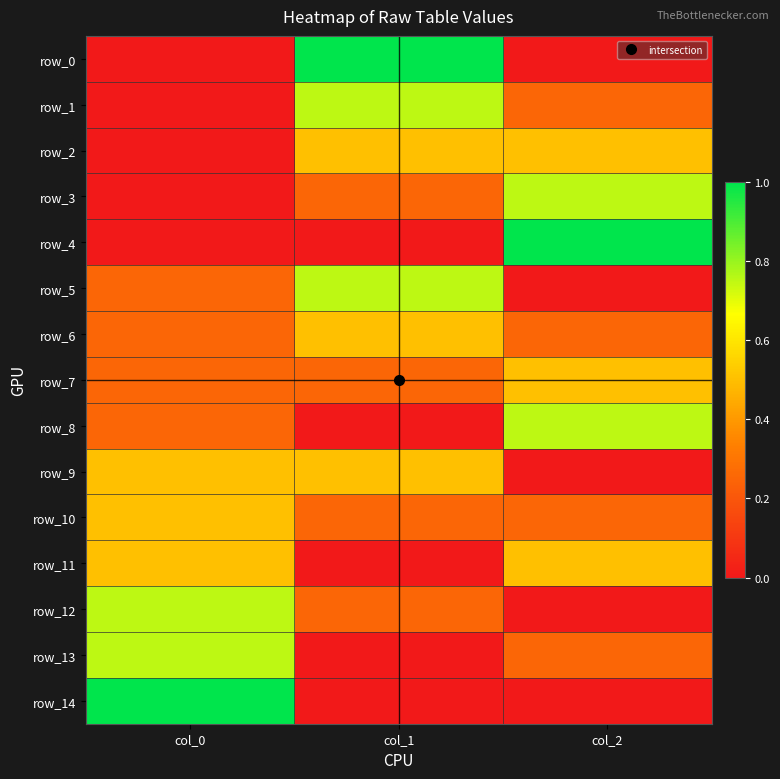

What is the maximum value for row_9?

0.5